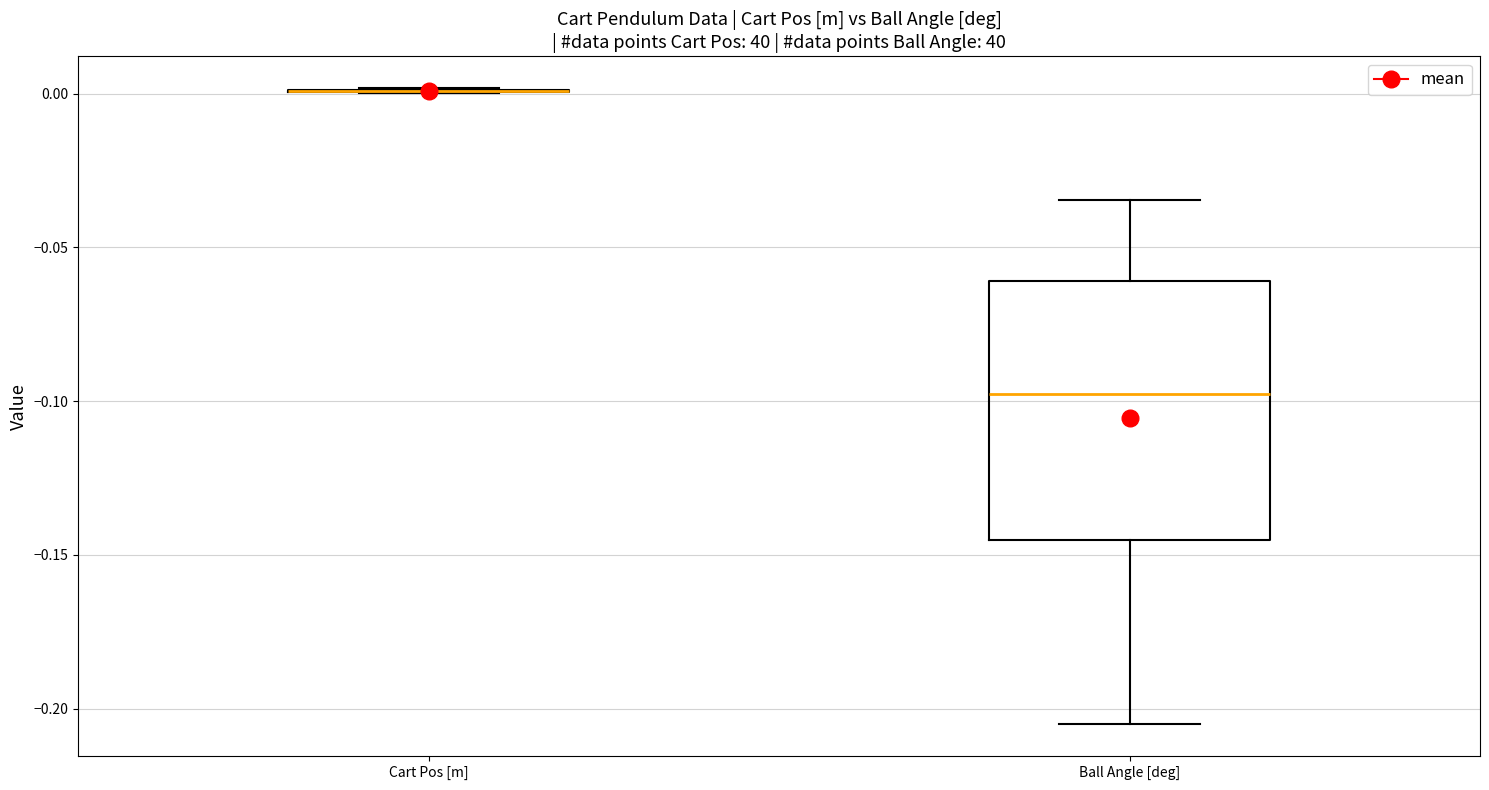

Comparing the boxes themselves (not the whiskers), which one is the tallest?

Ball Angle [deg]